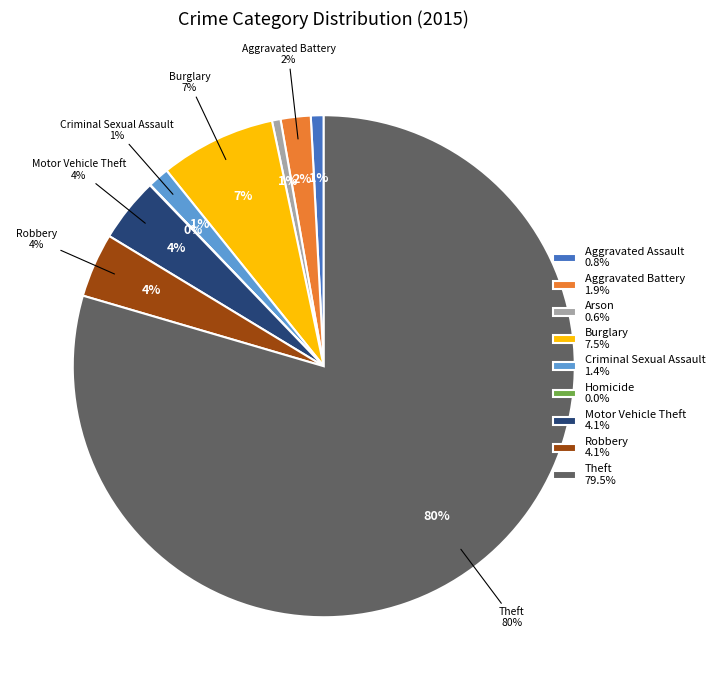

Which category has the biggest portion of the pie?

Theft